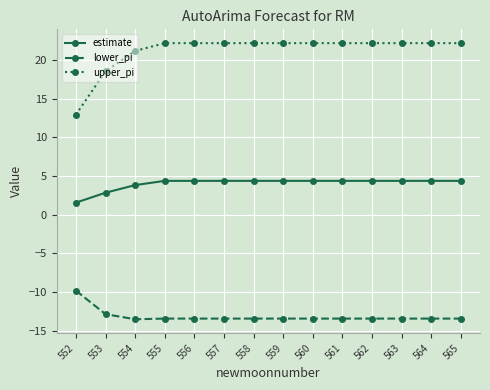

The lower_pi series shows -3.5 at 552. True or false?

False